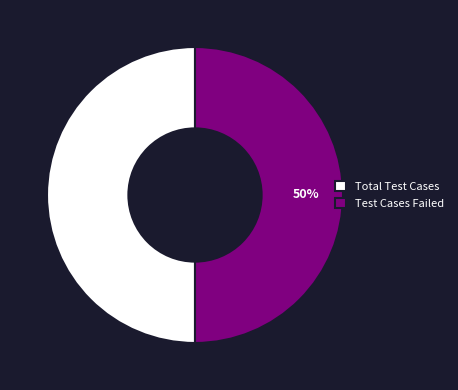

Do Total Test Cases and Test Cases Failed together represent more than half of the pie?

Yes